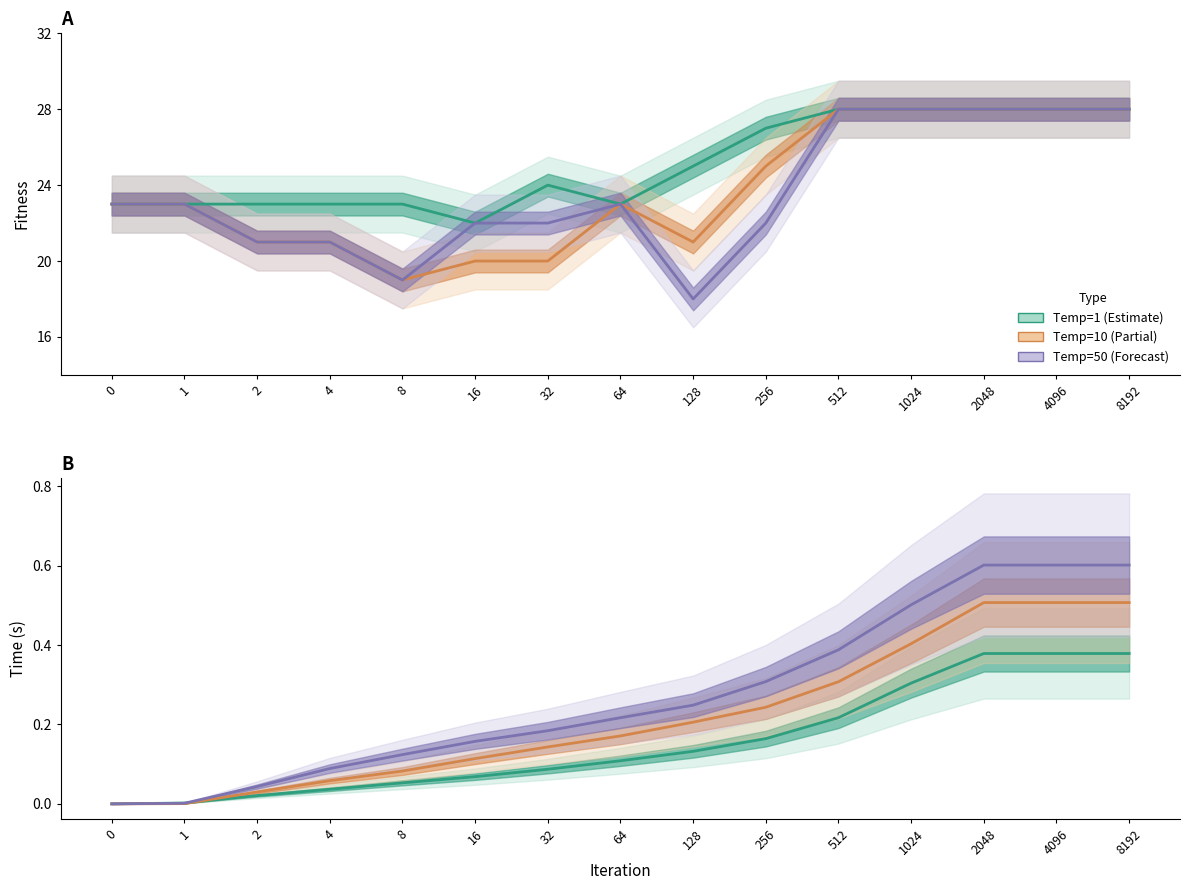

How many distinct data groups are displayed?

3